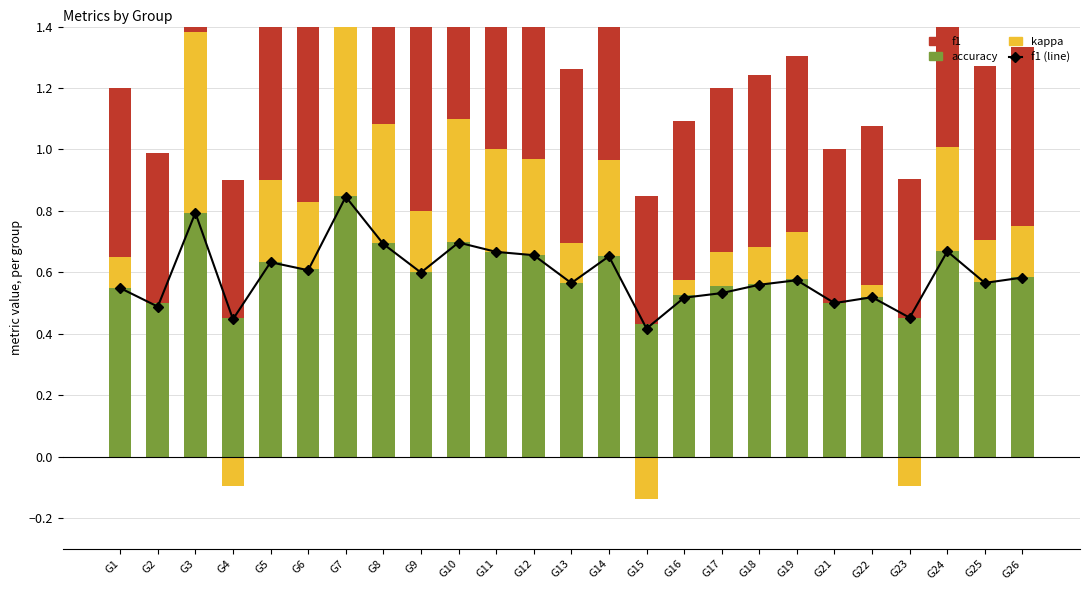

Where is f1 nearest to the value 0?

G15